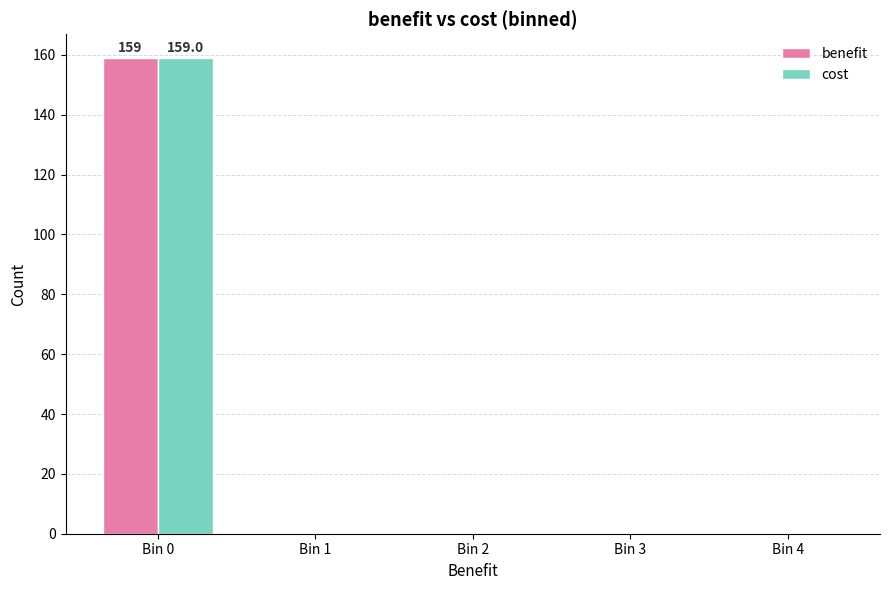

What is the highest value of the benefit series?

159